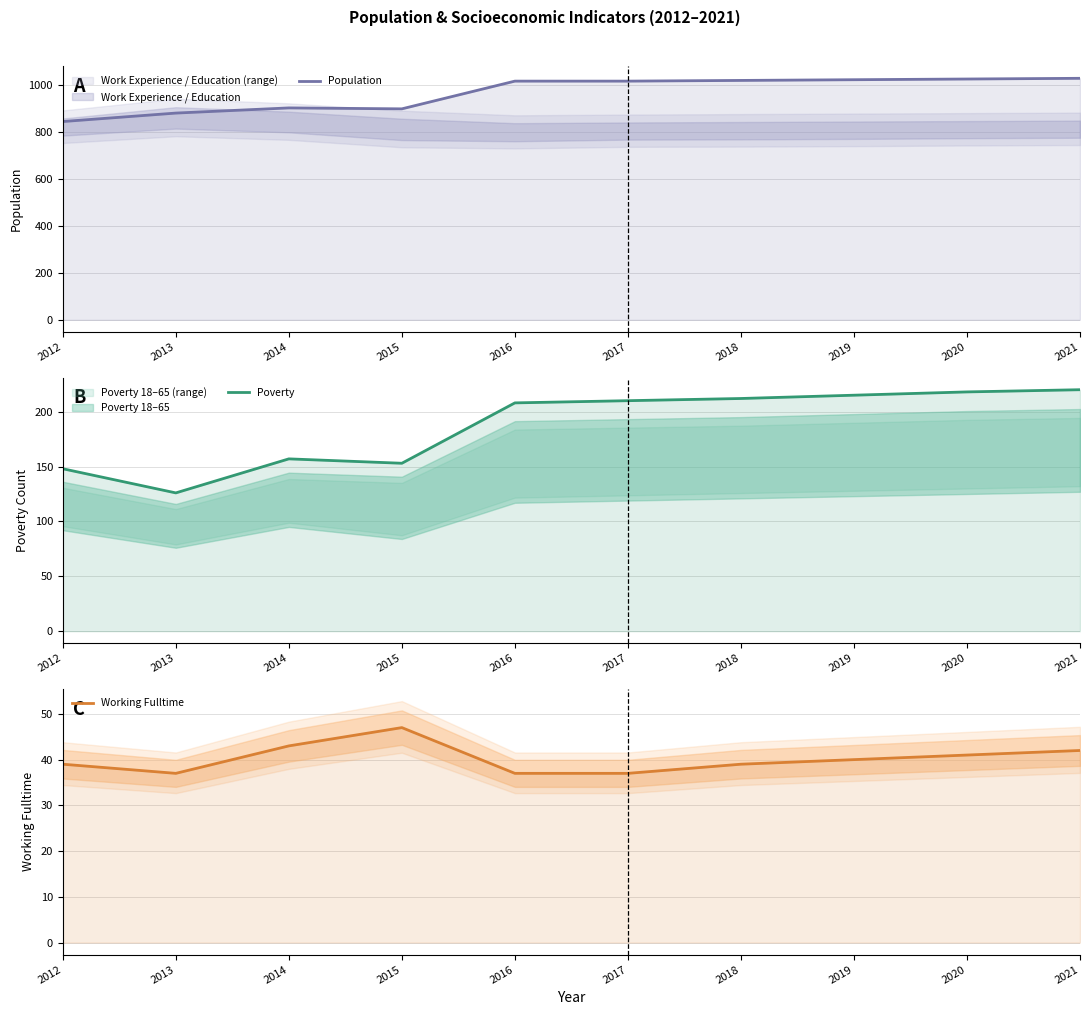

What is the value of the Poverty point at the 10th from the left?

220